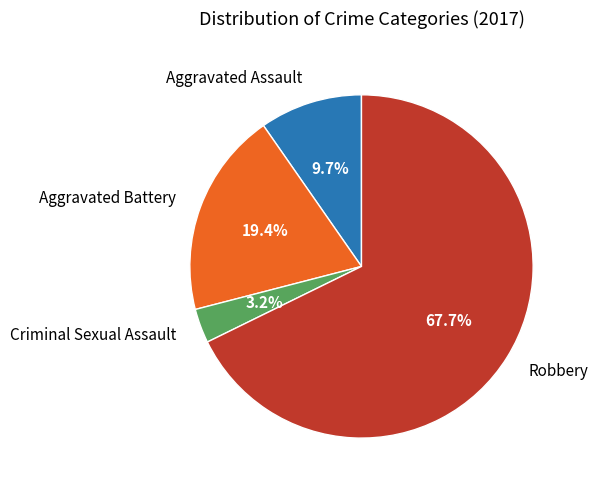

Is there any slice that represents more than half of the pie?

Yes